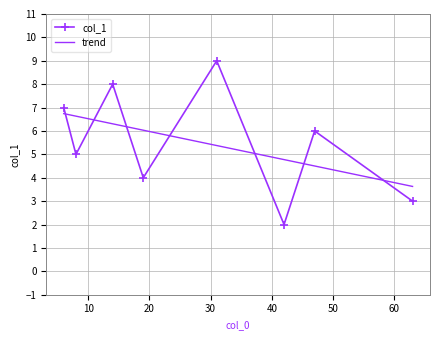

The value at 19 is 4. True or false?

True